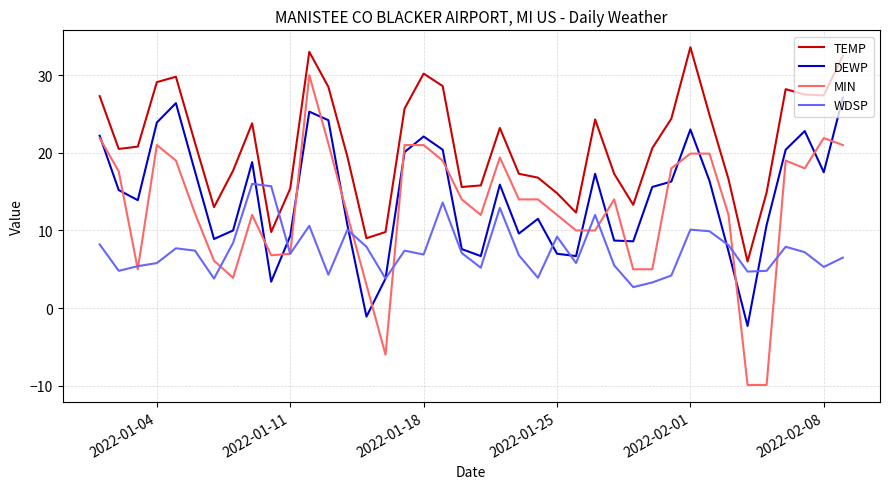

What is the maximum value for TEMP?

33.6